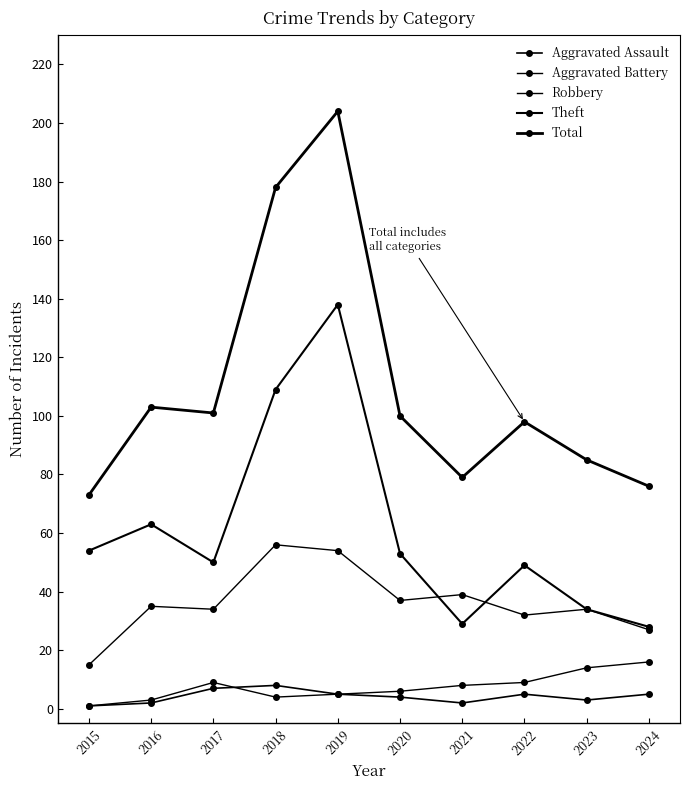

What is the spread (max minus min) of values at 2022?

93